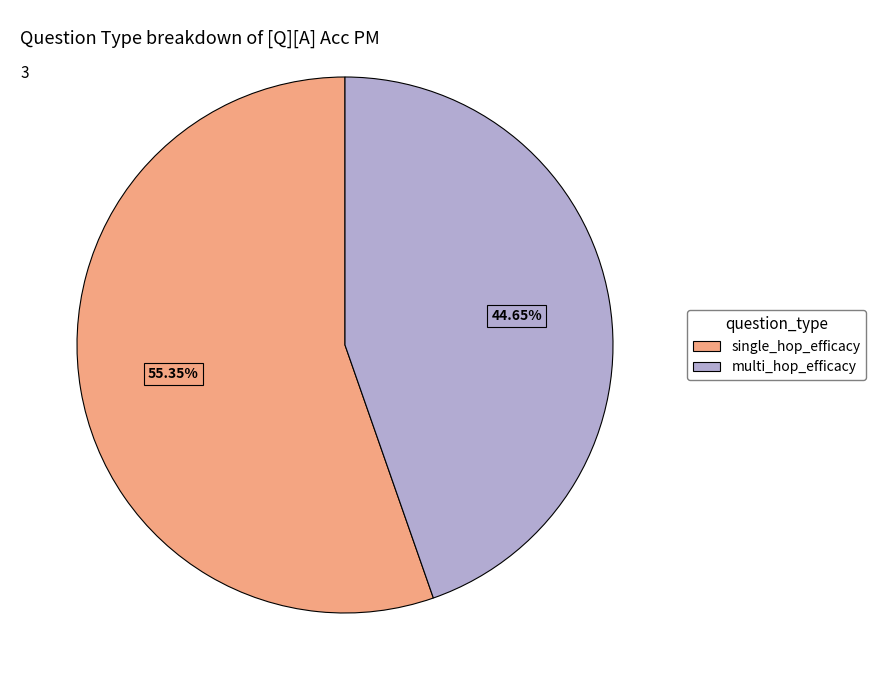

Which slice is the smallest?

multi_hop_efficacy